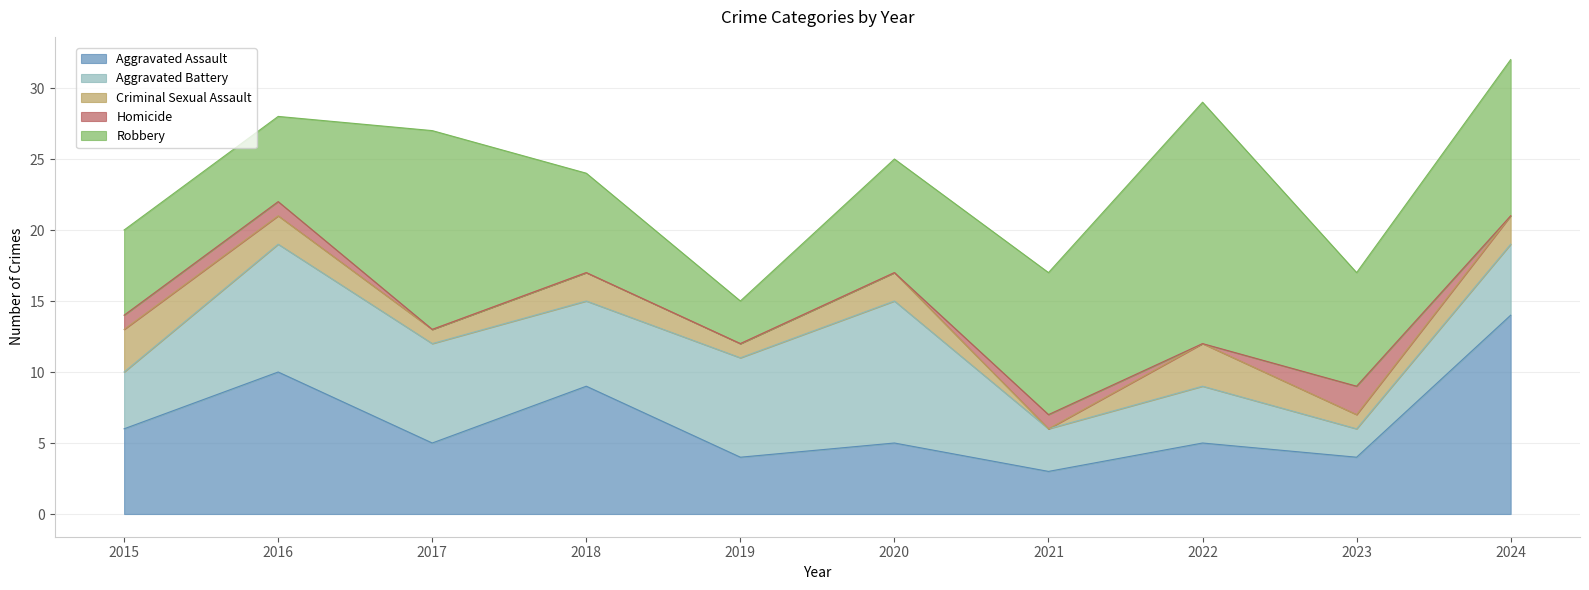

What is the sum of all Robbery values?

90